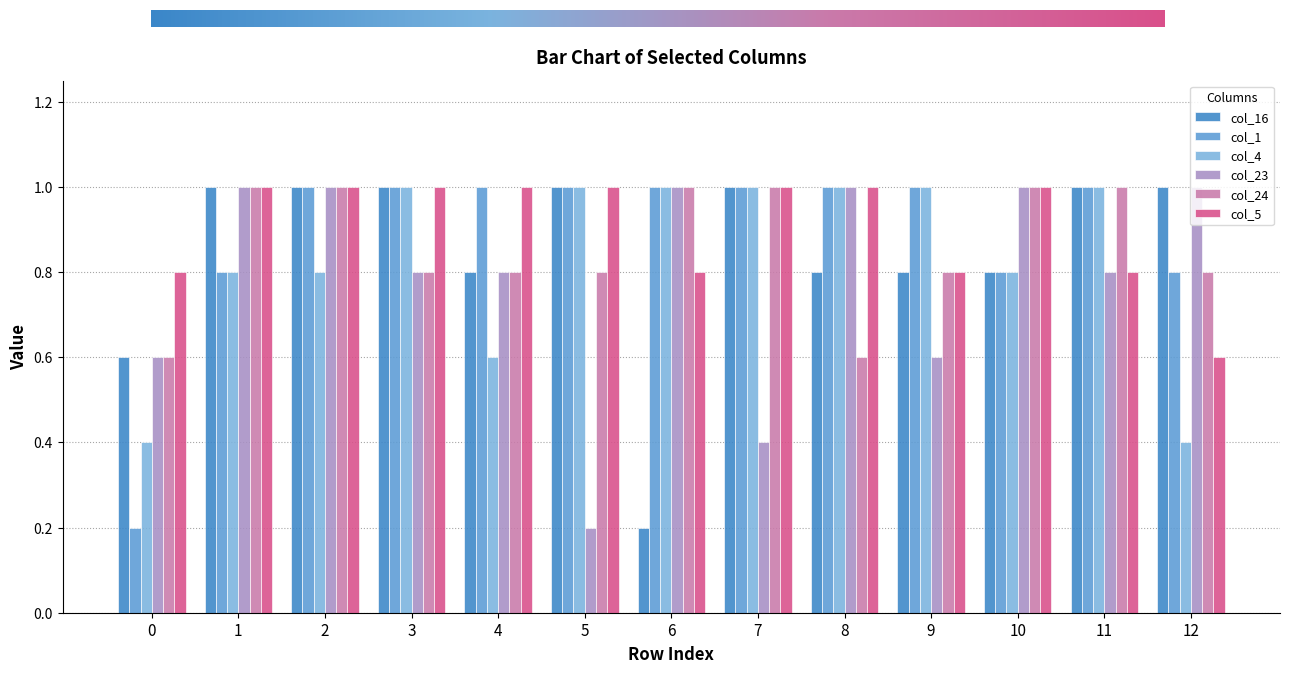

What is the difference between the highest and lowest values at 8?

0.4